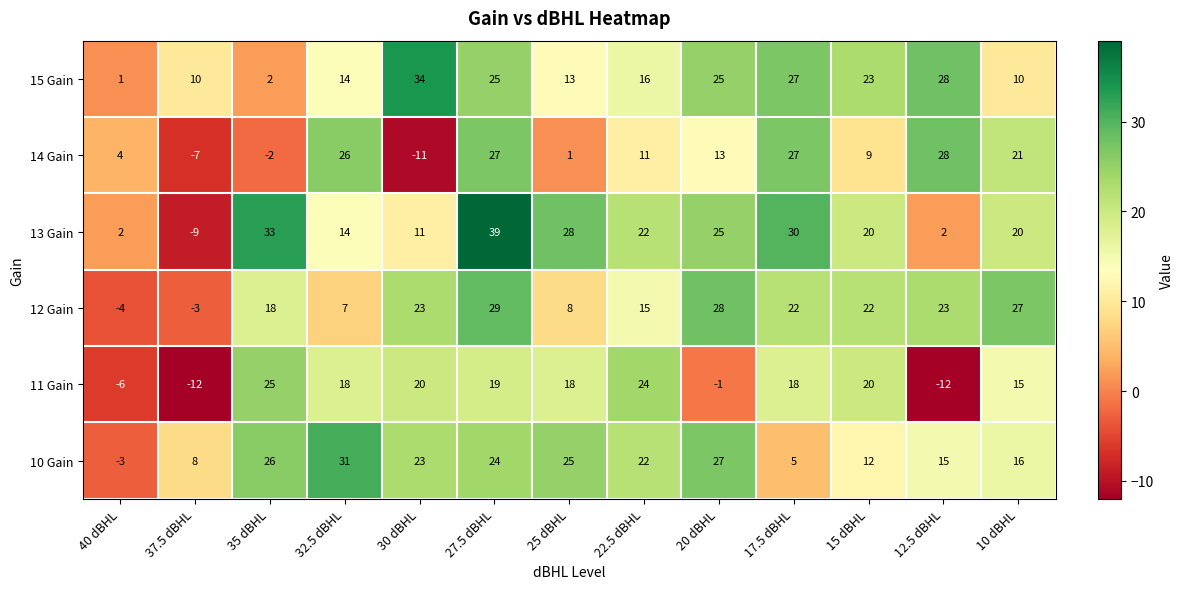

Which label corresponds to the largest value in the chart?

27.5 dBHL